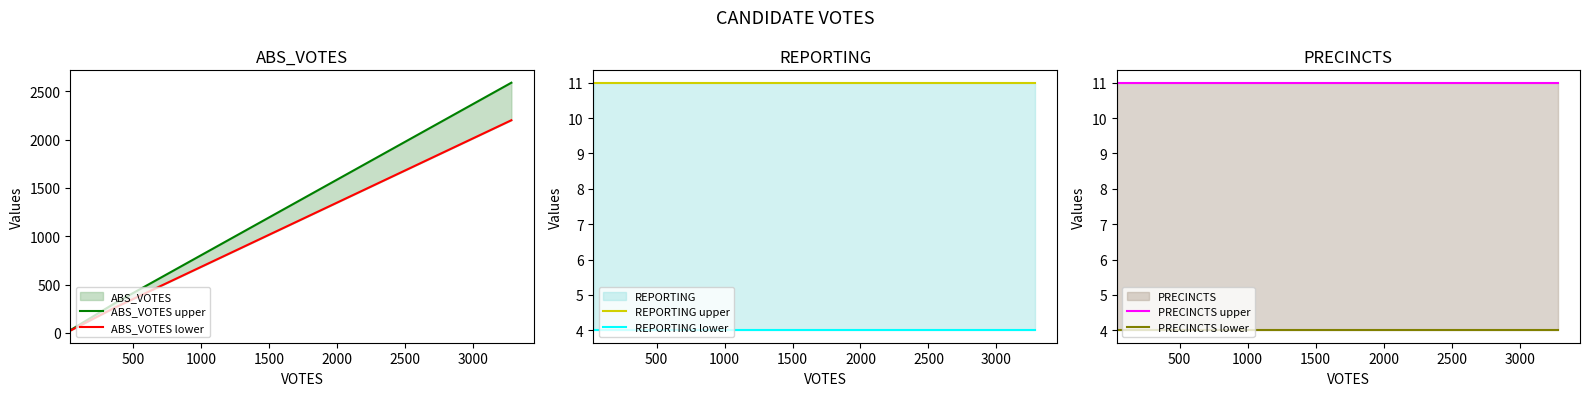

At how many categories does at least one series exceed 2399?

1